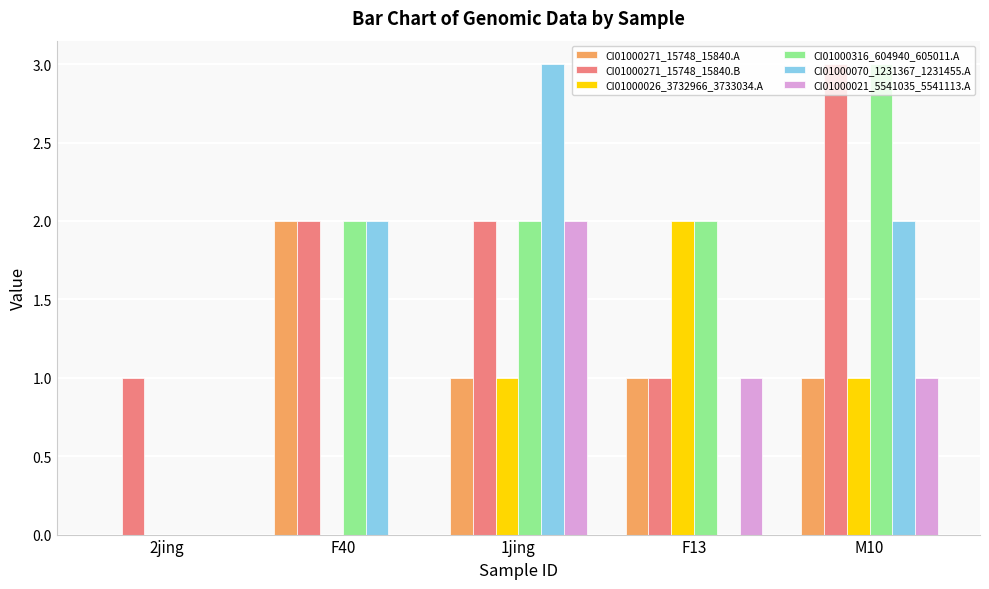

What is the sum of the CI01000021_5541035_5541113.A values at 2jing and 1jing?

2